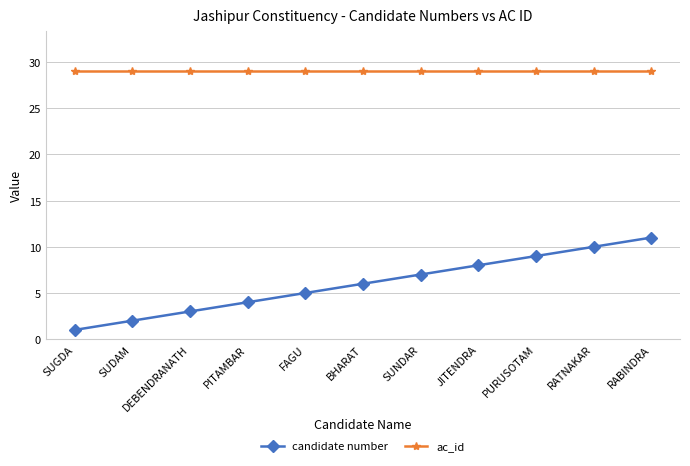

Read the ac_id value at SUDAM.

29